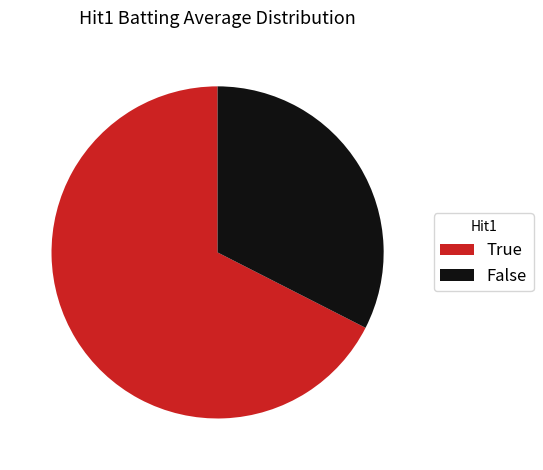

Rank the categories by value from highest to lowest.

True, False